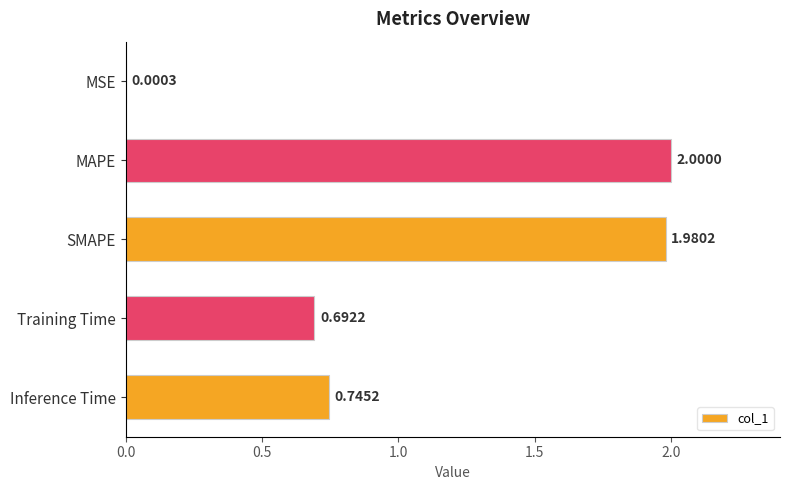

Where is the data nearest to the value 1?

Inference Time